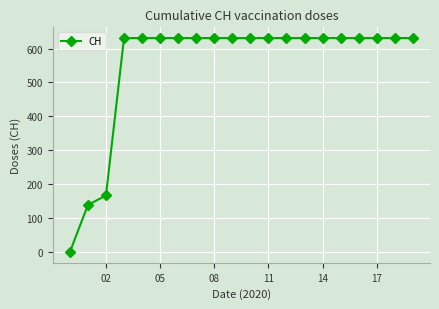

How many lines are shown in the chart?

1